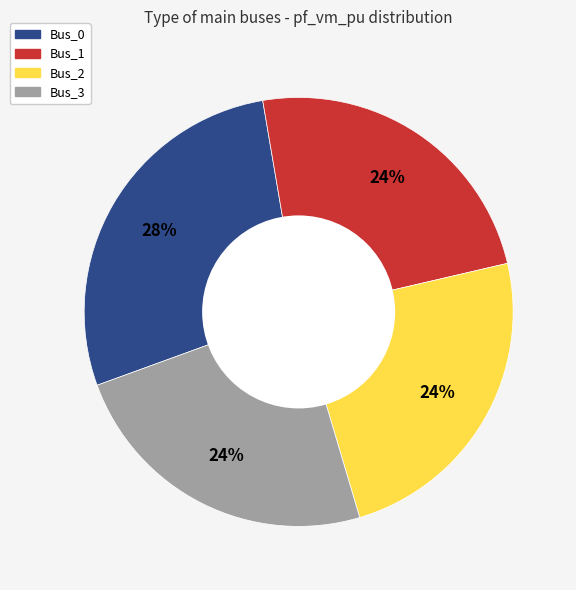

Between Bus_3 and Bus_0, which is larger?

Bus_0